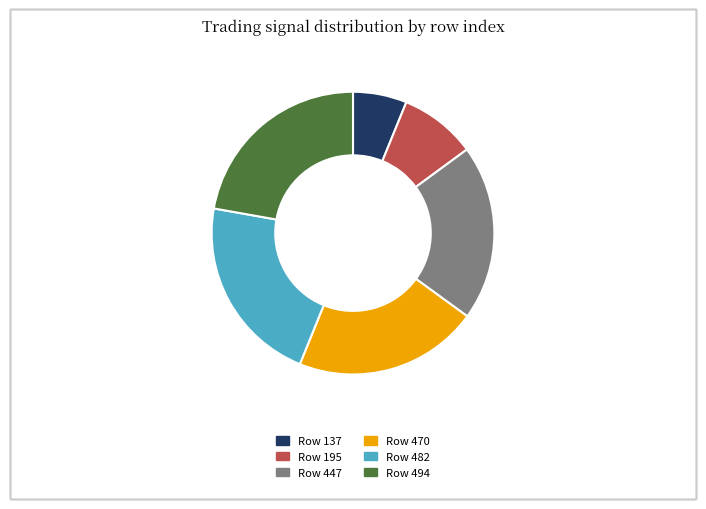

Rank the categories by value from lowest to highest.

Row 137, Row 195, Row 447, Row 470, Row 482, Row 494